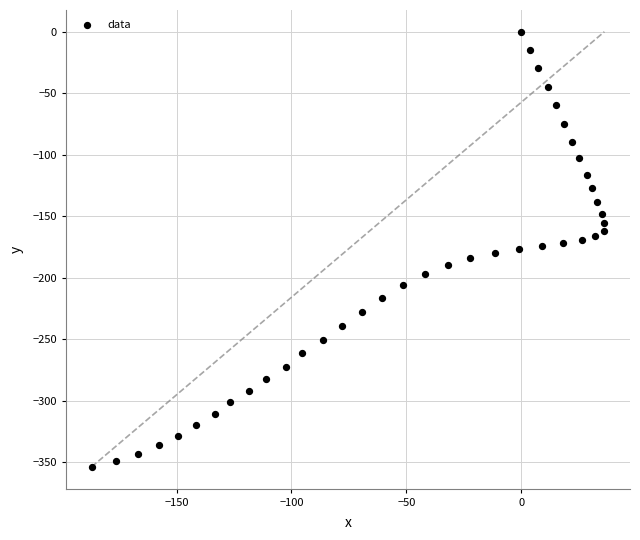

What is the range of X values (max minus min)?

223.2